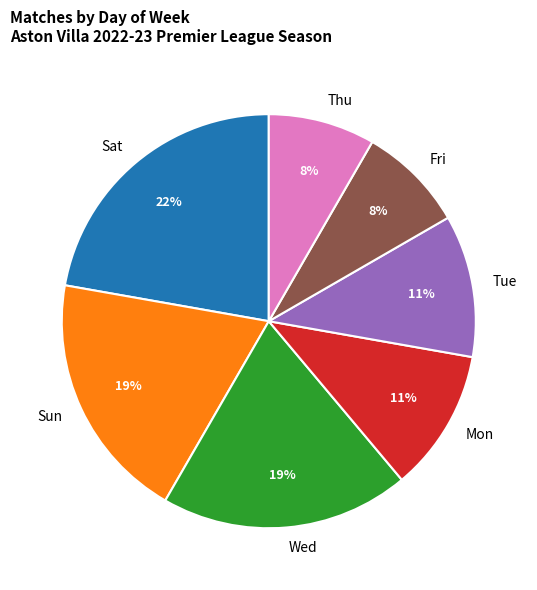

Which slice is the largest?

Sat